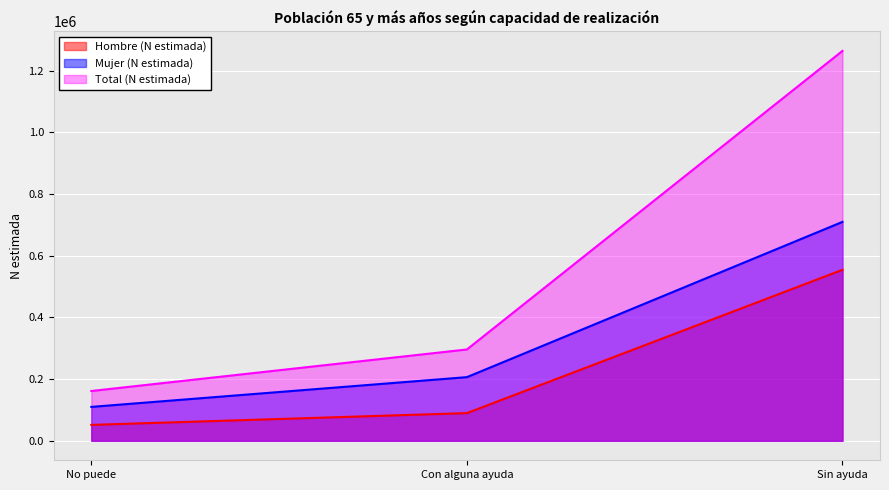

What is the total value across all series at No puede?

322718